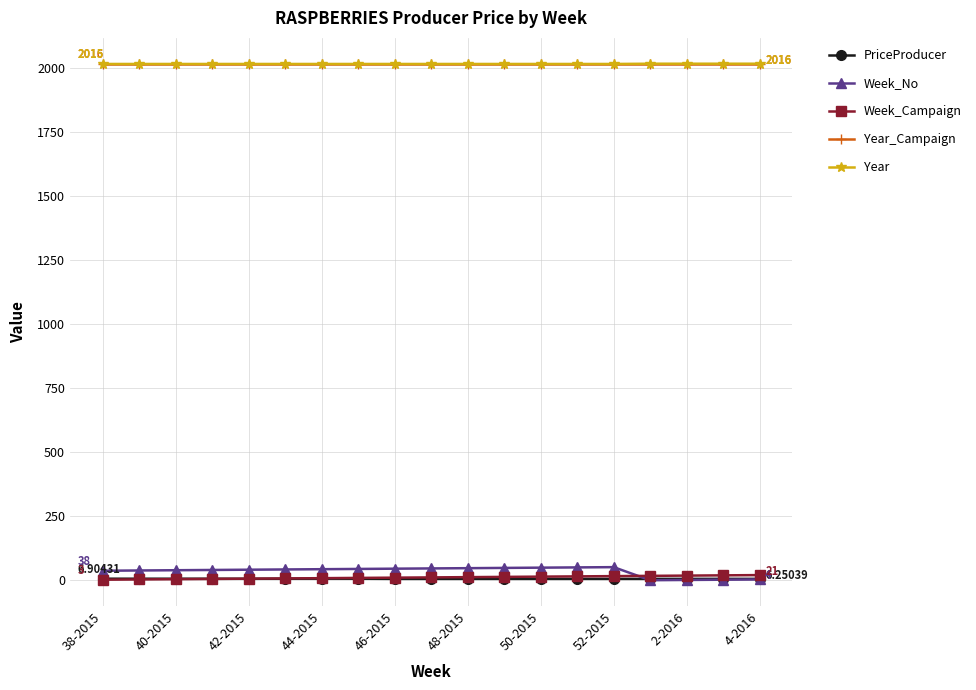

At how many categories does at least one series exceed 1880?

19